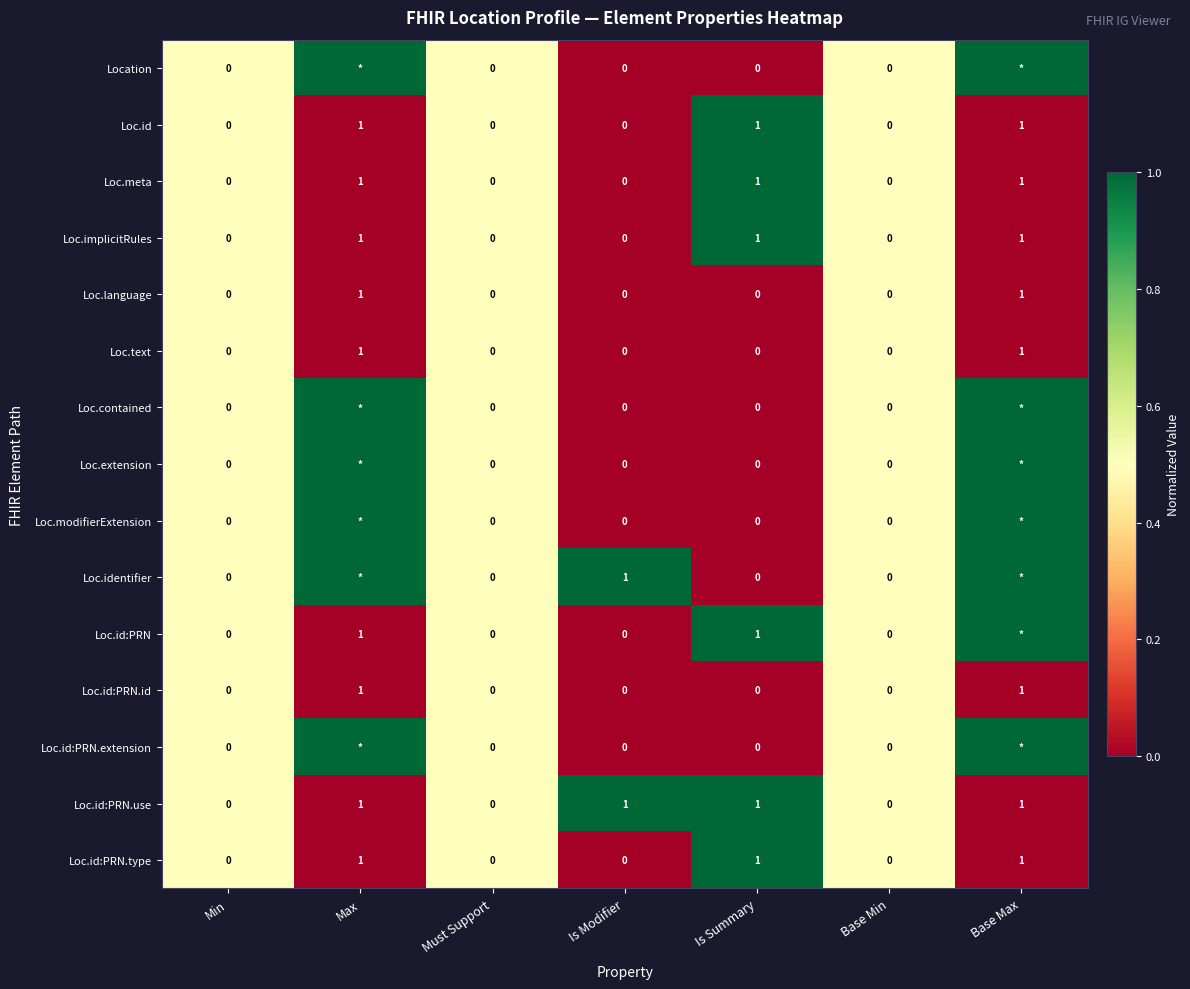

The Loc.id:PRN.type series shows 0 at Base Min. True or false?

True